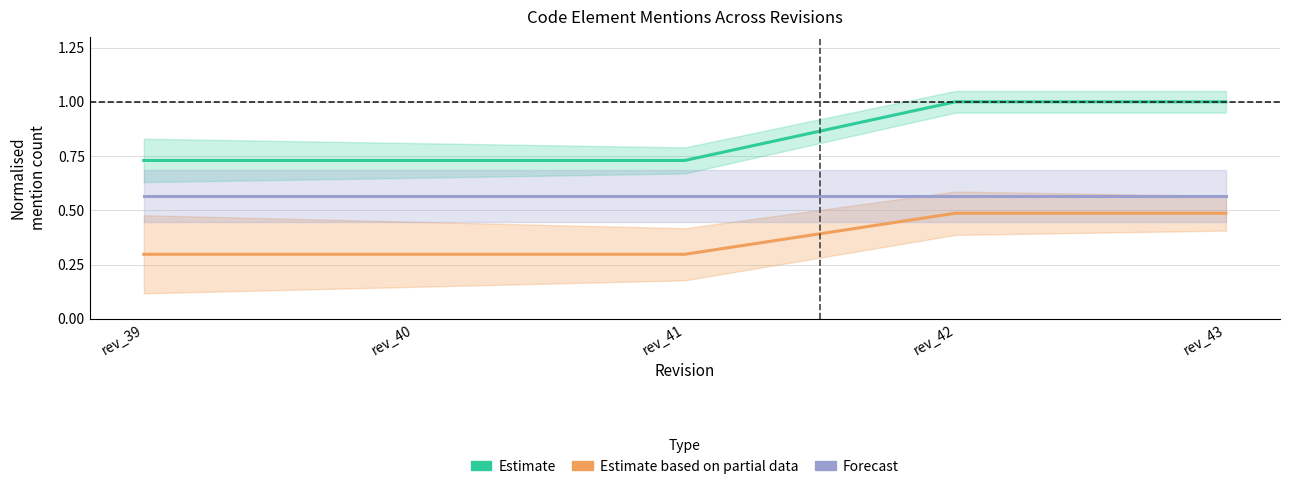

Reading right to left, extract all data points from this chart.

Estimate: rev_43=1.0	rev_42=1.0	rev_41=0.7	rev_40=0.7	rev_39=0.7
Estimate based on partial data: rev_43=0.5	rev_42=0.5	rev_41=0.3	rev_40=0.3	rev_39=0.3
Forecast: rev_43=0.6	rev_42=0.6	rev_41=0.6	rev_40=0.6	rev_39=0.6